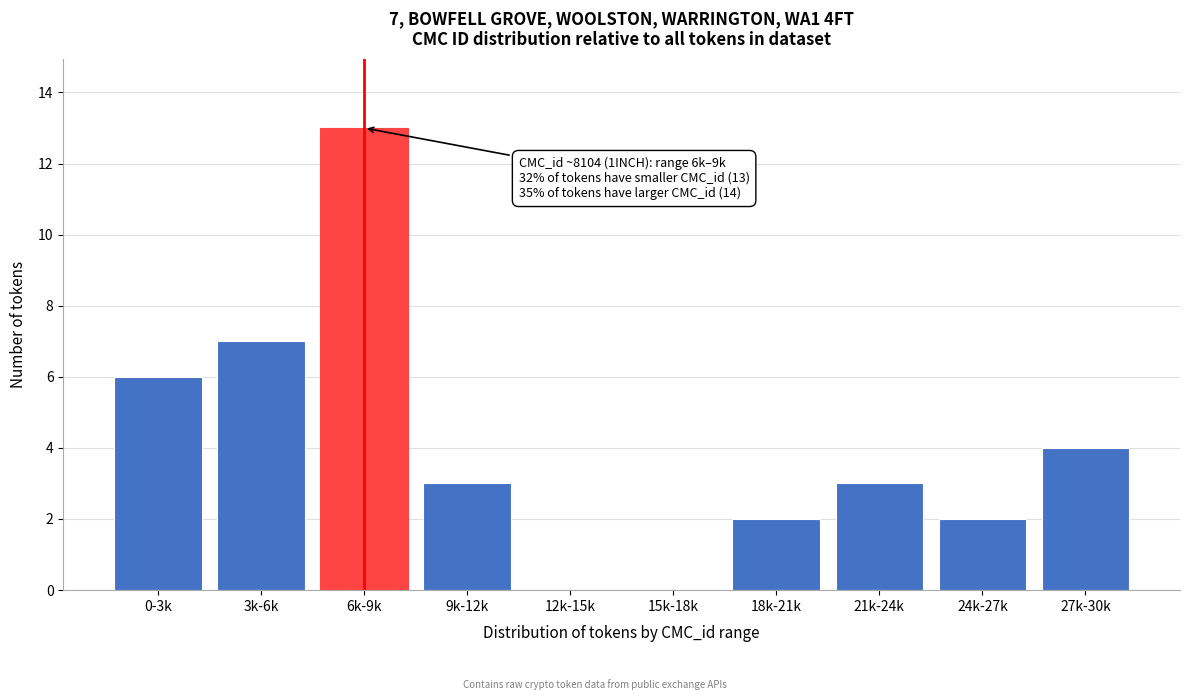

Reading left to right, what are all the values shown in this chart?

0-3k=6	3k-6k=7	6k-9k=13	9k-12k=3	12k-15k=0	15k-18k=0	18k-21k=2	21k-24k=3	24k-27k=2	27k-30k=4